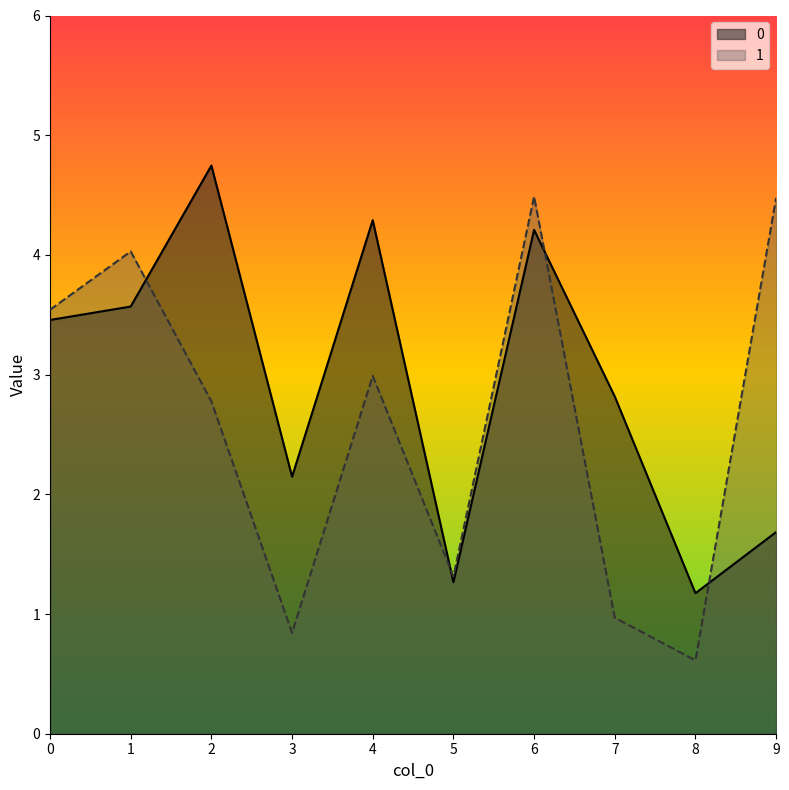

What is the difference between the maximum and minimum values in the 1 series?

3.9